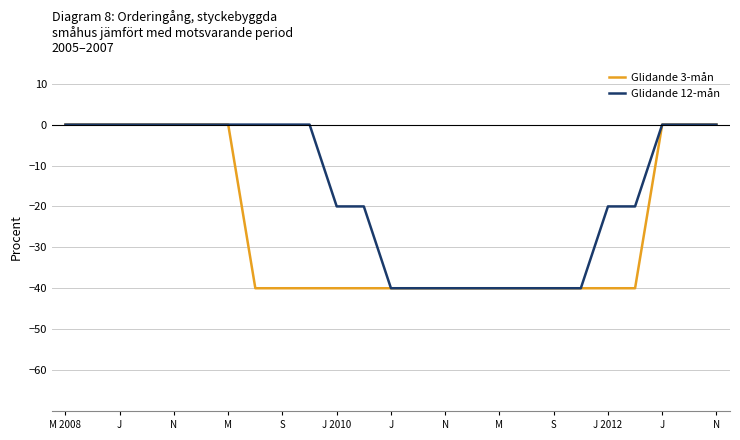

Reading left to right, extract all data points from this chart.

Glidande 3-mån: 0	0	0	0	0	0	0	-40	-40	-40	-40	-40	-40	-40	-40	-40	-40	-40	-40	-40	-40	-40	0	0	0
Glidande 12-mån: 0	0	0	0	0	0	0	0	0	0	-20	-20	-40	-40	-40	-40	-40	-40	-40	-40	-20	-20	0	0	0